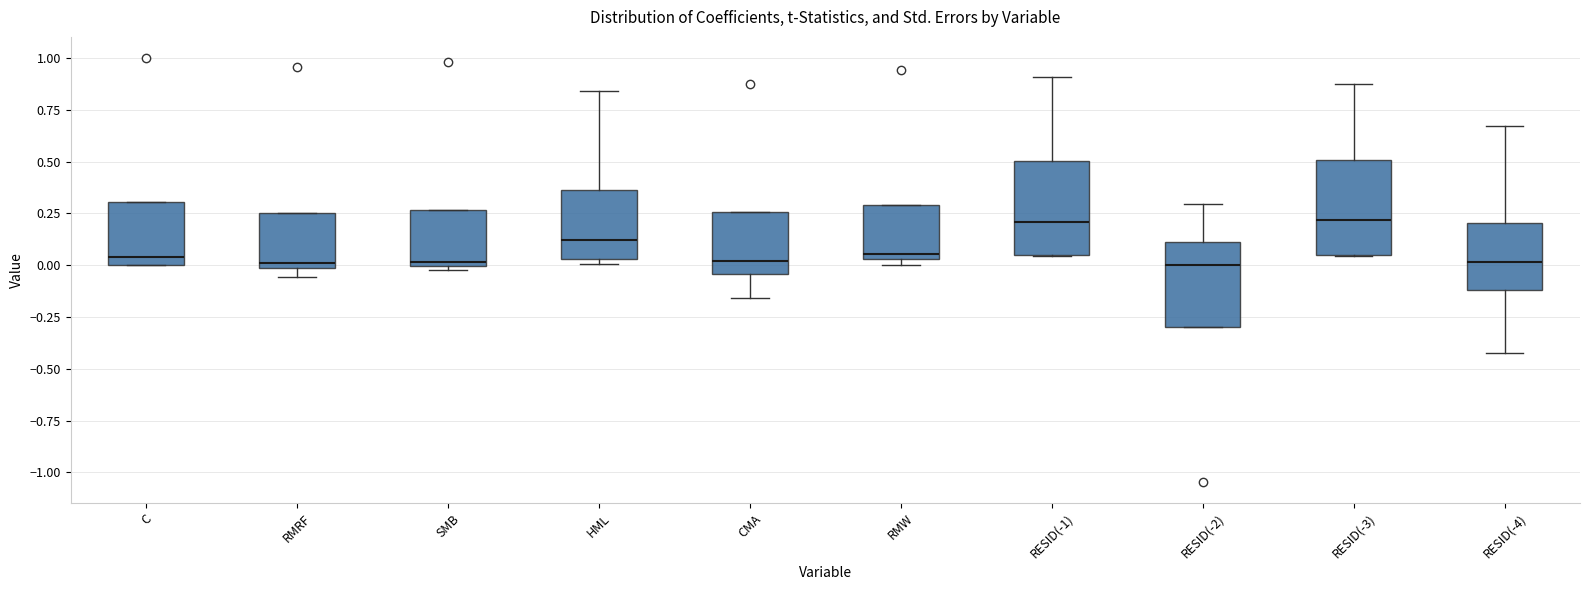

Reading left to right, transcribe this box plot: for each box, give where its median line is, the range the box spans, and where its two whiskers end, as read against the y-axis. The values are not printed on the chart, so give them approximately, as read against the axis.

C: median 0.05, box 0.00 to 0.30, whiskers 0.00 to 0.30
RMRF: median 0.00 (just above the box's lower edge), box 0.00 to 0.25, whiskers -0.05 to 0.25
SMB: median 0.00 (just above the box's lower edge), box 0.00 to 0.25, whiskers 0.00 (just below the box's lower edge) to 0.25
HML: median 0.10, box 0.05 to 0.35, whiskers 0.00 to 0.85
CMA: median 0.00, box -0.05 to 0.25, whiskers -0.15 to 0.25
RMW: median 0.05 (just above the box's lower edge), box 0.05 to 0.30, whiskers 0.00 to 0.30
RESID(-1): median 0.20, box 0.05 to 0.50, whiskers 0.05 to 0.90
RESID(-2): median 0.00, box -0.30 to 0.10, whiskers -0.30 to 0.30
RESID(-3): median 0.20, box 0.05 to 0.50, whiskers 0.05 to 0.85
RESID(-4): median 0.00, box -0.10 to 0.20, whiskers -0.40 to 0.65